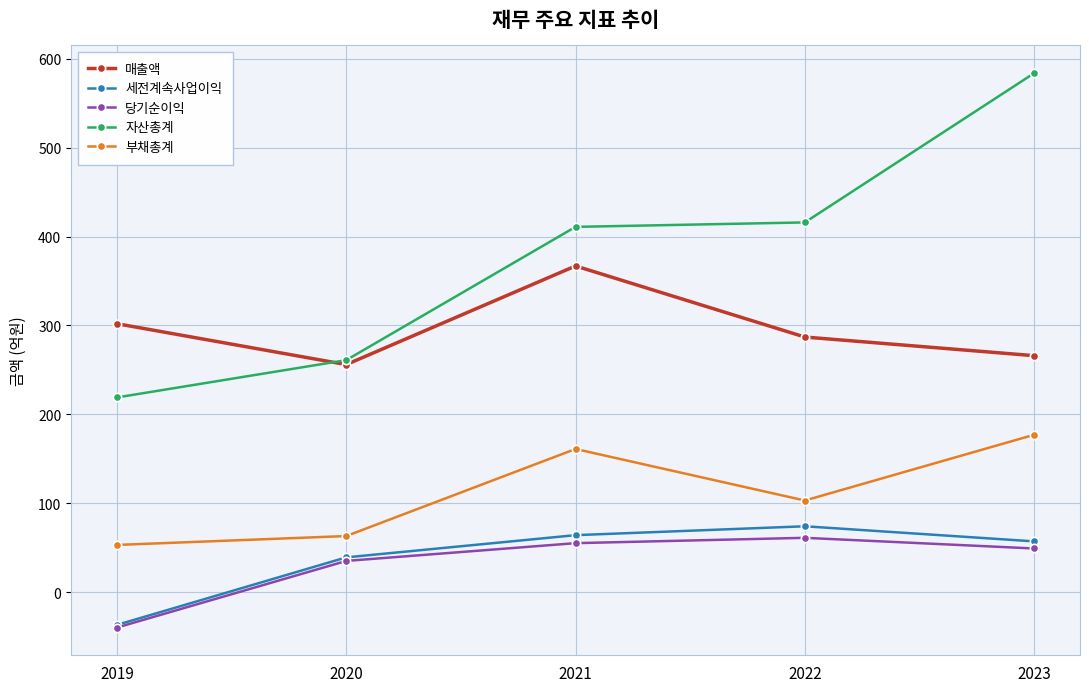

At how many categories does at least one series exceed 401?

3